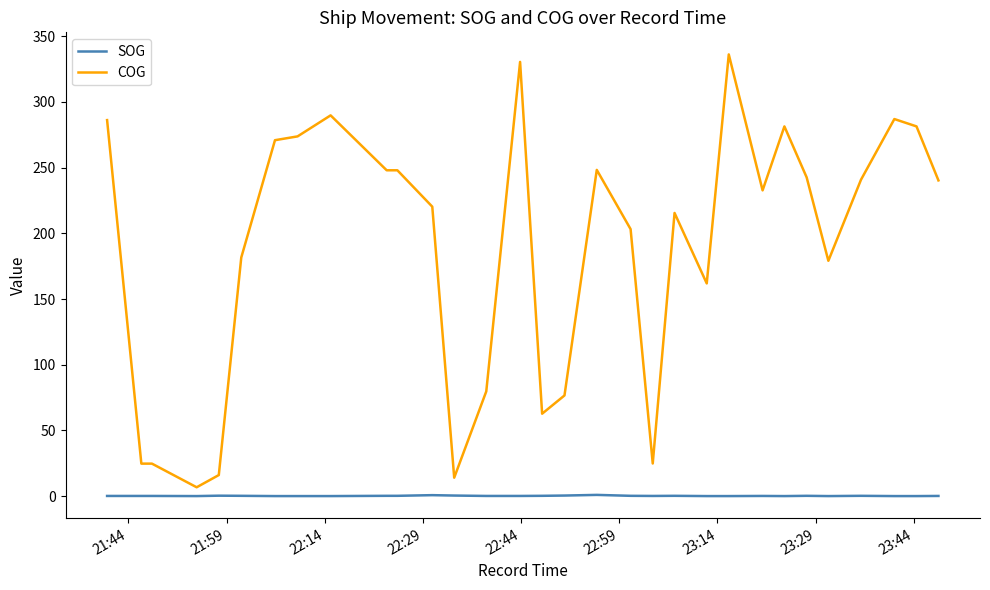

Which series has the largest total across all categories?

COG